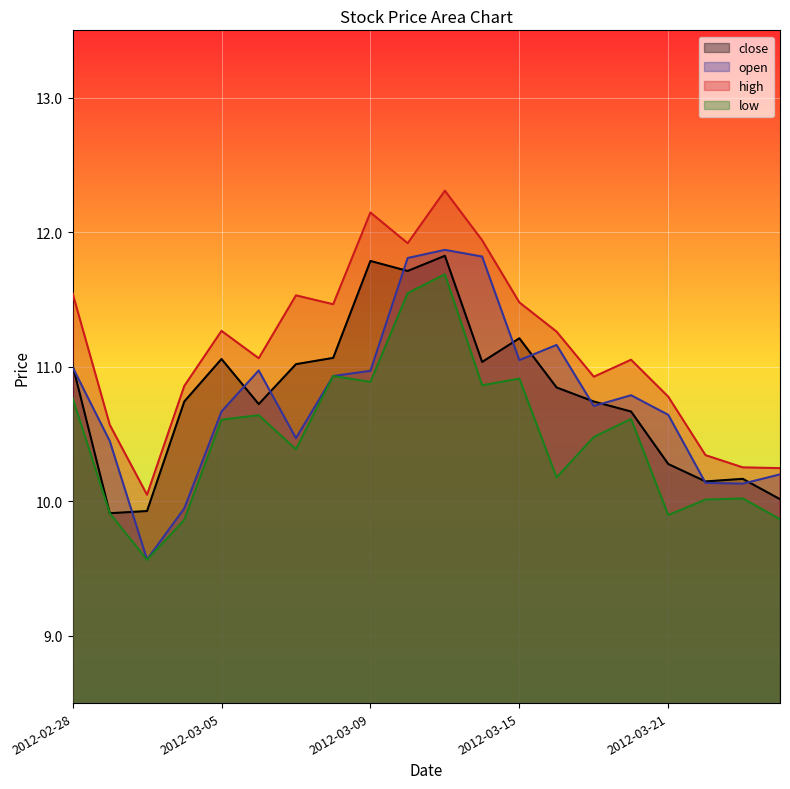

At how many categories does at least one series exceed 11?

12